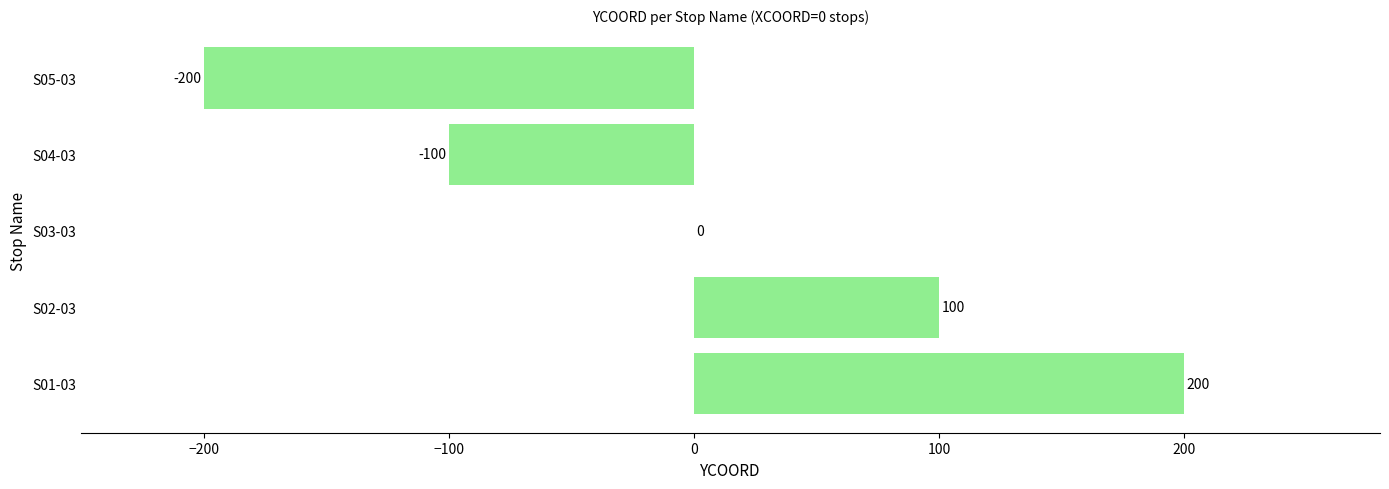

Are the bars horizontal?

Yes